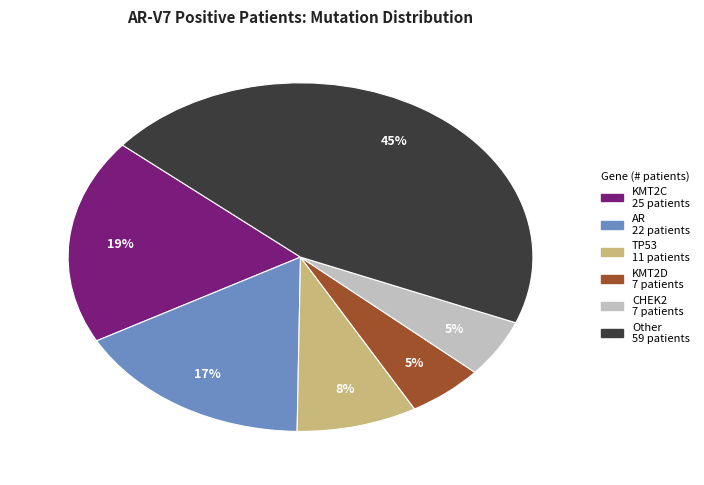

To the nearest percent, what is the average slice percentage?

17%